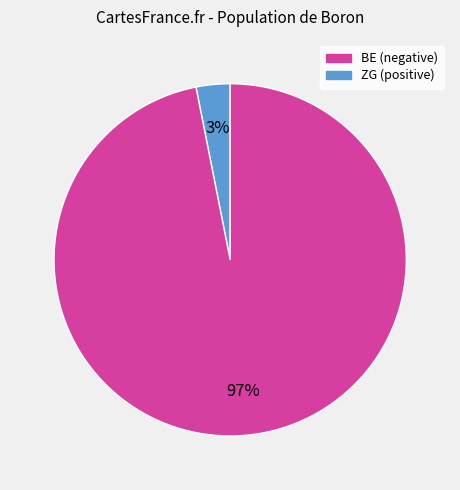

To the nearest percent, what is the average slice percentage?

50%